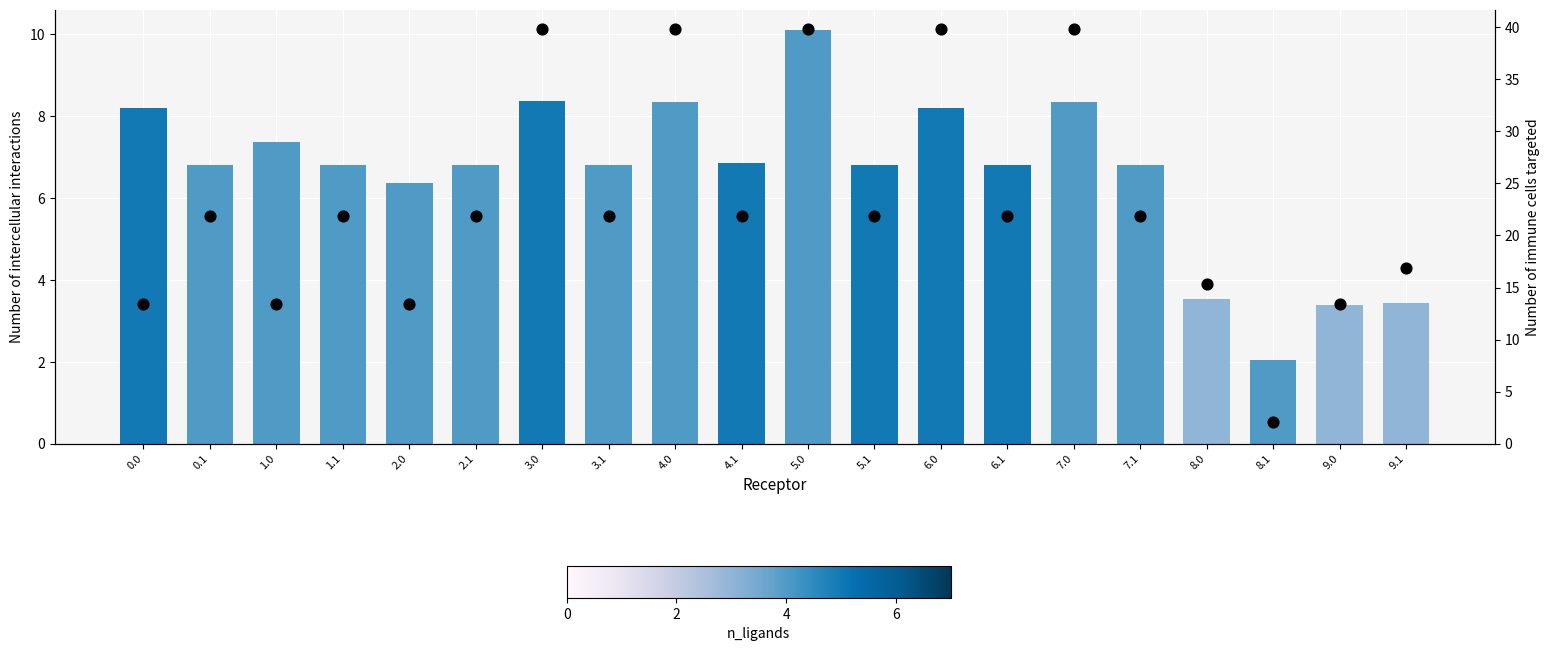

At which category is the sum across all series the highest?

5.0